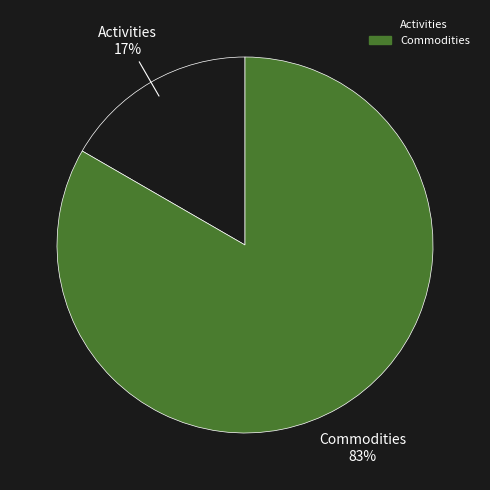

Is there any slice that represents more than half of the pie?

Yes